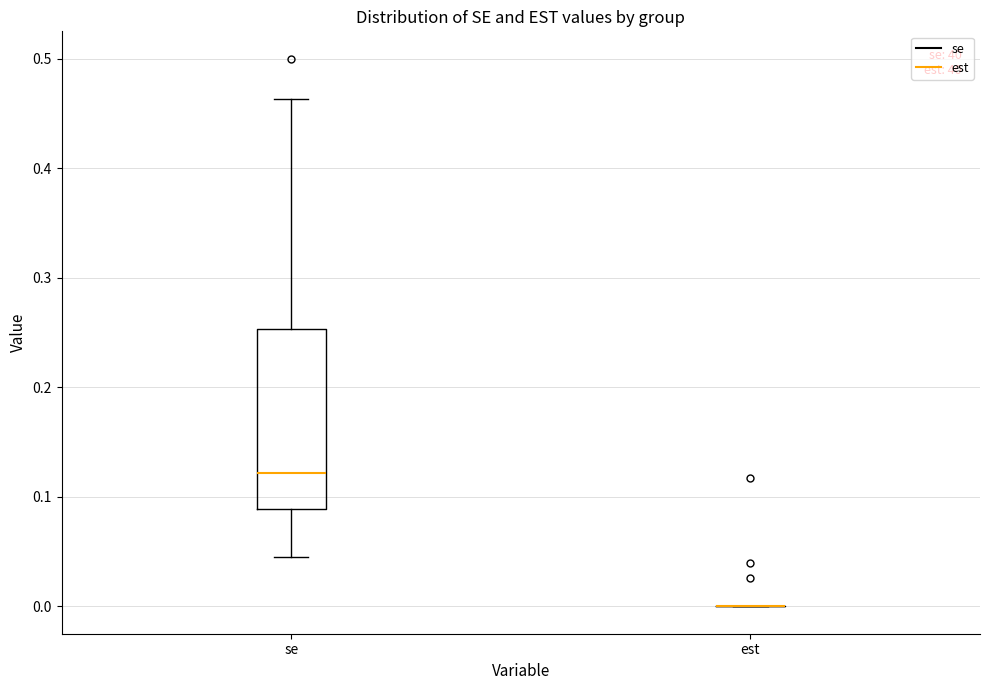

Reading left to right, read every box against the y-axis: the position of its median line, the range the box covers, and the ends of its whiskers. The values are not printed on the chart, so give them approximately, as read against the axis.

se: median 0.12, box 0.09 to 0.25, whiskers 0.04 to 0.46
est: box collapsed to a line at 0.00, whiskers 0.00 to 0.00